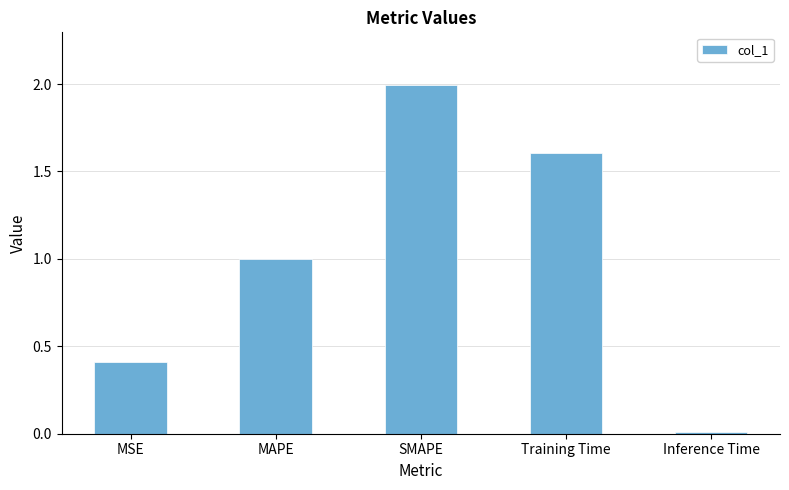

Are the bars grouped side by side (vs. stacked)?

No